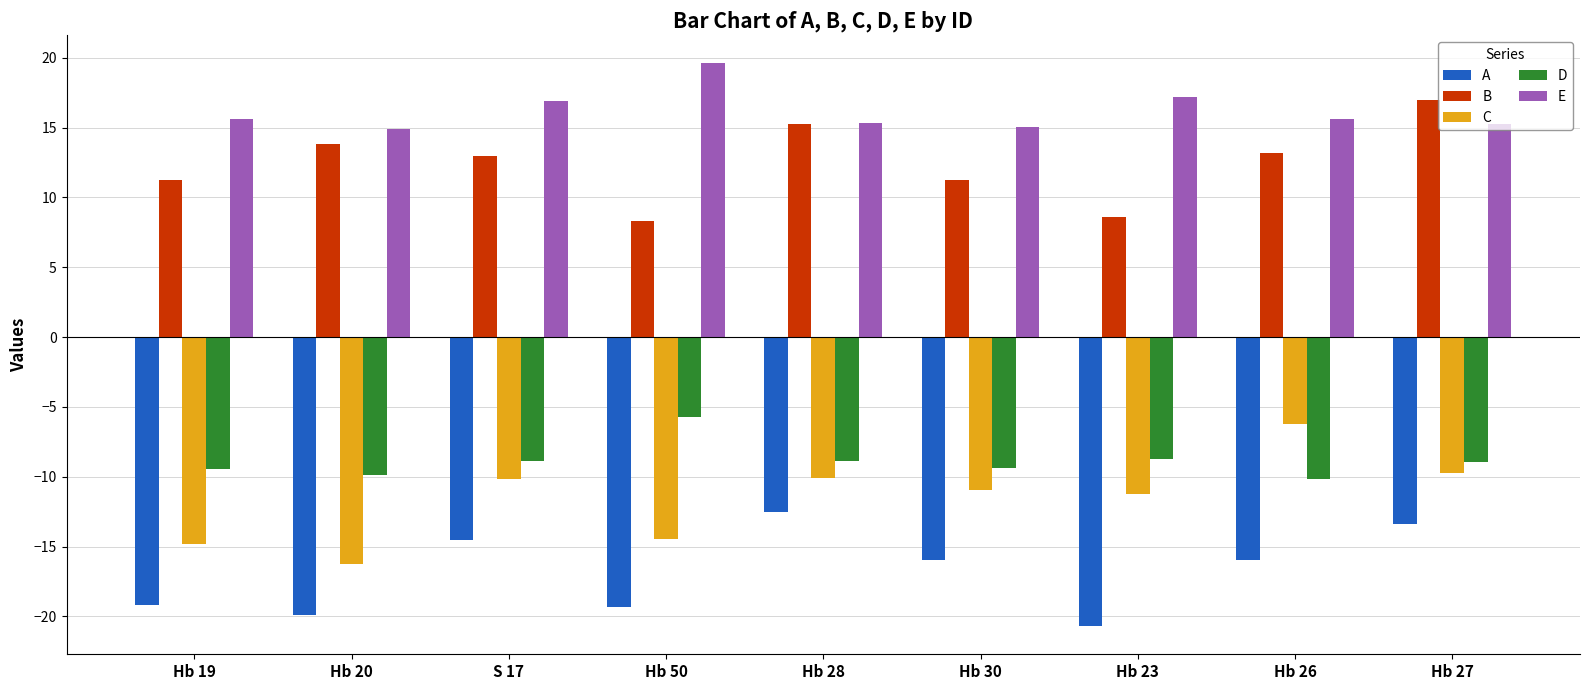

What is the difference between the highest and lowest values at Hb 27?

30.4